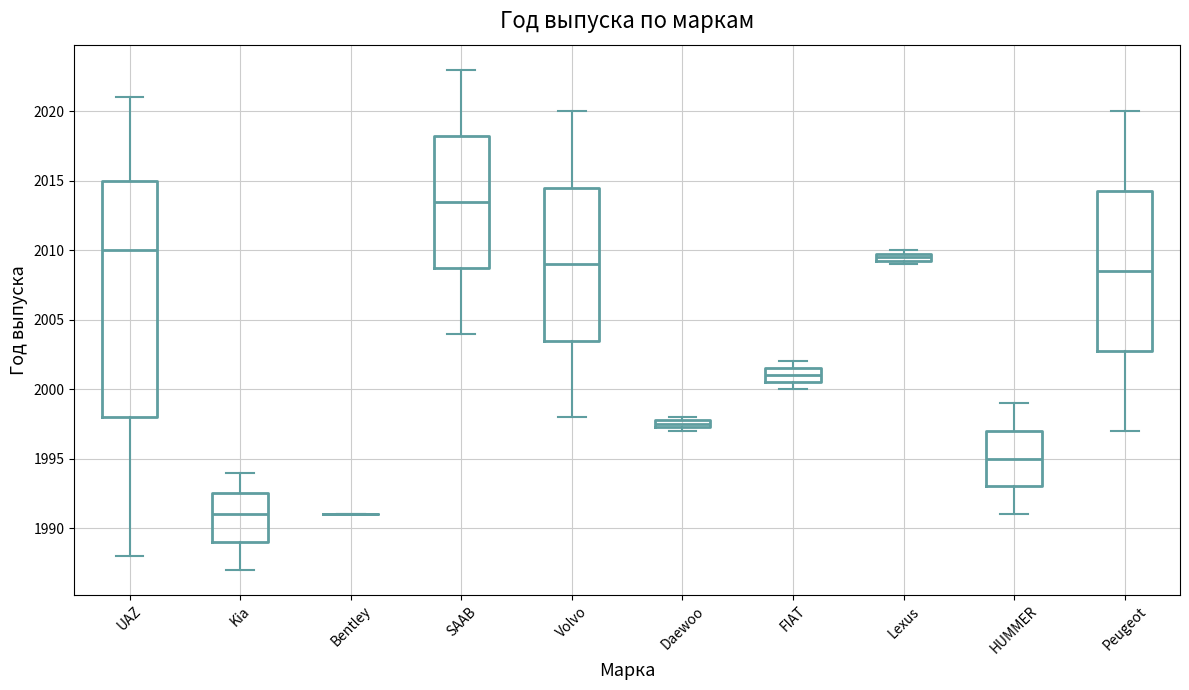

Comparing the boxes themselves (not the whiskers), which one is the tallest?

UAZ